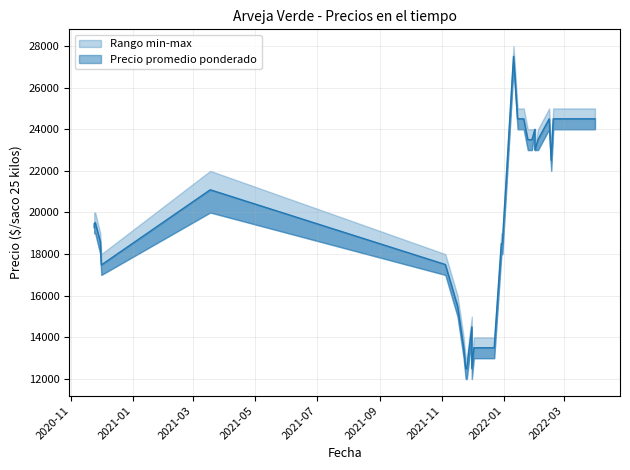

Reading left to right, what are all the values shown in this chart?

Precio promedio ponderado: 2020-11-30=18595	2022-01-20=24500	2021-12-10=13500	2021-03-18=21091	2022-01-31=24000	2022-01-31=23000	2021-12-07=13500	2021-12-15=13500	2022-01-10=27500	2021-11-22=13500	2021-12-30=18500	2022-01-24=23500	2022-02-28=24500	2022-02-25=24500	2022-02-03=23500	2022-02-18=24500	2022-03-31=24500	2022-03-10=24500	2022-01-14=24500	2021-11-25=12500	2020-12-01=17479	2021-12-29=18500	2022-01-28=23500	2022-02-16=22500	2020-11-25=19516	2022-02-14=24500	2022-02-21=24500	2021-11-16=15500	2021-11-04=17500	2021-11-30=14500	2021-11-30=12500	2022-03-03=24500	2022-01-19=24500	2021-11-24=12500	2021-12-02=13500	2021-12-16=13500	2021-12-22=13500	2020-11-24=19268	2020-11-24=19464	2022-01-26=23500
Precio minimo: 2020-11-30=18000	2022-01-20=24000	2021-12-10=13000	2021-03-18=20000	2022-01-31=24000	2022-01-31=23000	2021-12-07=13000	2021-12-15=13000	2022-01-10=27000	2021-11-22=13000	2021-12-30=18000	2022-01-24=23000	2022-02-28=24000	2022-02-25=24000	2022-02-03=23000	2022-02-18=24000	2022-03-31=24000	2022-03-10=24000	2022-01-14=24000	2021-11-25=12000	2020-12-01=17000	2021-12-29=18000	2022-01-28=23000	2022-02-16=22000	2020-11-25=19000	2022-02-14=24000	2022-02-21=24000	2021-11-16=15000	2021-11-04=17000	2021-11-30=14000	2021-11-30=12000	2022-03-03=24000	2022-01-19=24000	2021-11-24=12000	2021-12-02=13000	2021-12-16=13000	2021-12-22=13000	2020-11-24=19000	2020-11-24=19000	2022-01-26=23000
Precio maximo: 2020-11-30=19000	2022-01-20=25000	2021-12-10=14000	2021-03-18=22000	2022-01-31=24000	2022-01-31=23000	2021-12-07=14000	2021-12-15=14000	2022-01-10=28000	2021-11-22=14000	2021-12-30=19000	2022-01-24=24000	2022-02-28=25000	2022-02-25=25000	2022-02-03=24000	2022-02-18=25000	2022-03-31=25000	2022-03-10=25000	2022-01-14=25000	2021-11-25=13000	2020-12-01=18000	2021-12-29=19000	2022-01-28=24000	2022-02-16=23000	2020-11-25=20000	2022-02-14=25000	2022-02-21=25000	2021-11-16=16000	2021-11-04=18000	2021-11-30=15000	2021-11-30=13000	2022-03-03=25000	2022-01-19=25000	2021-11-24=13000	2021-12-02=14000	2021-12-16=14000	2021-12-22=14000	2020-11-24=19500	2020-11-24=20000	2022-01-26=24000